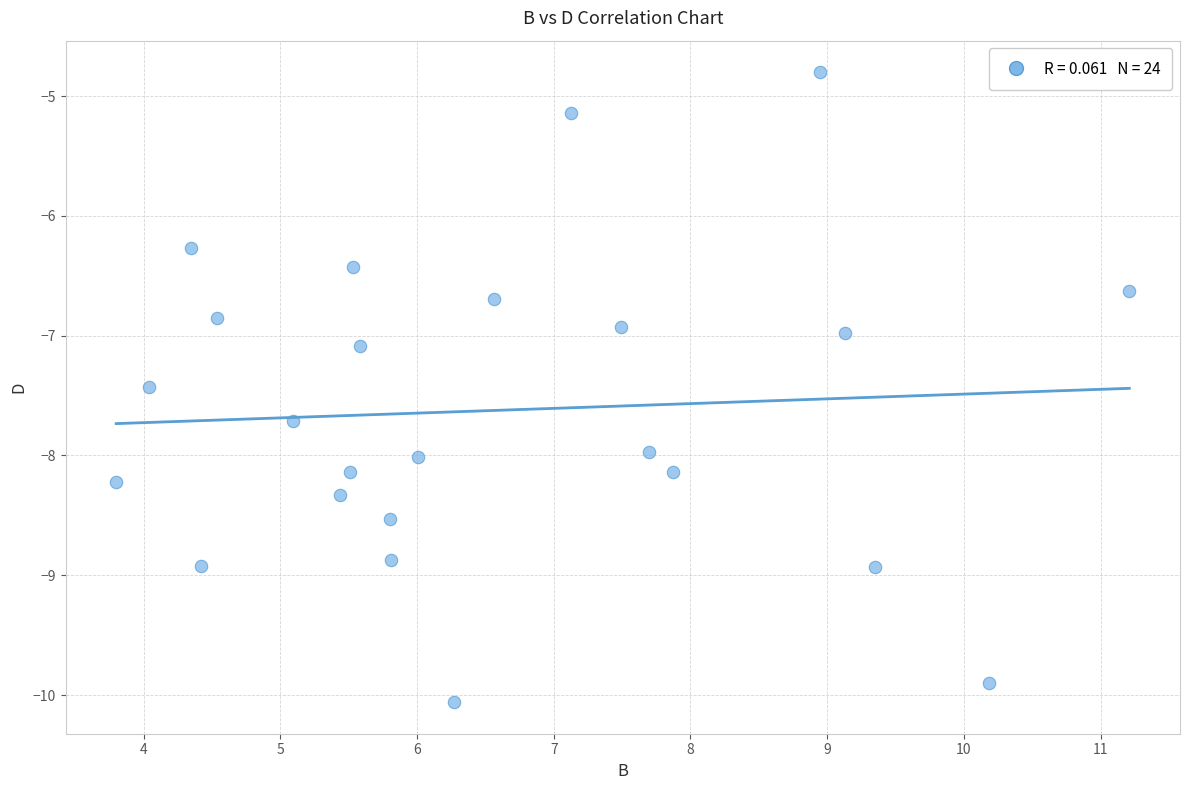

What is the range of X values (max minus min)?

7.4